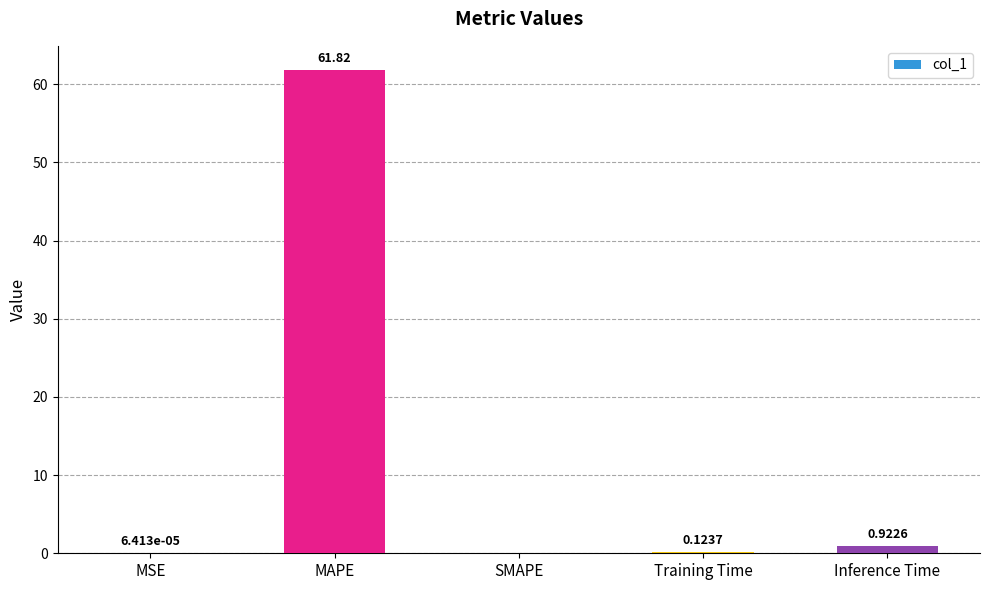

True or false: the data shows -34.5 at SMAPE.

False